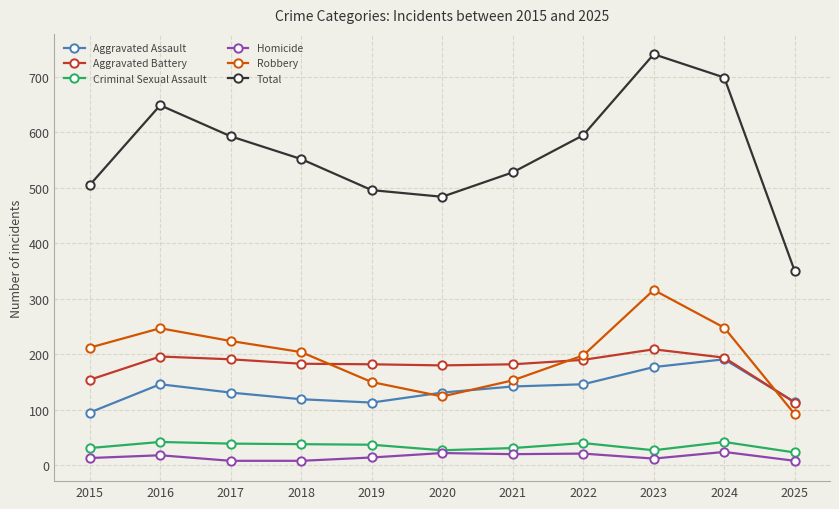

What are all the series names shown in the legend?

Aggravated Assault, Aggravated Battery, Criminal Sexual Assault, Homicide, Robbery, Total